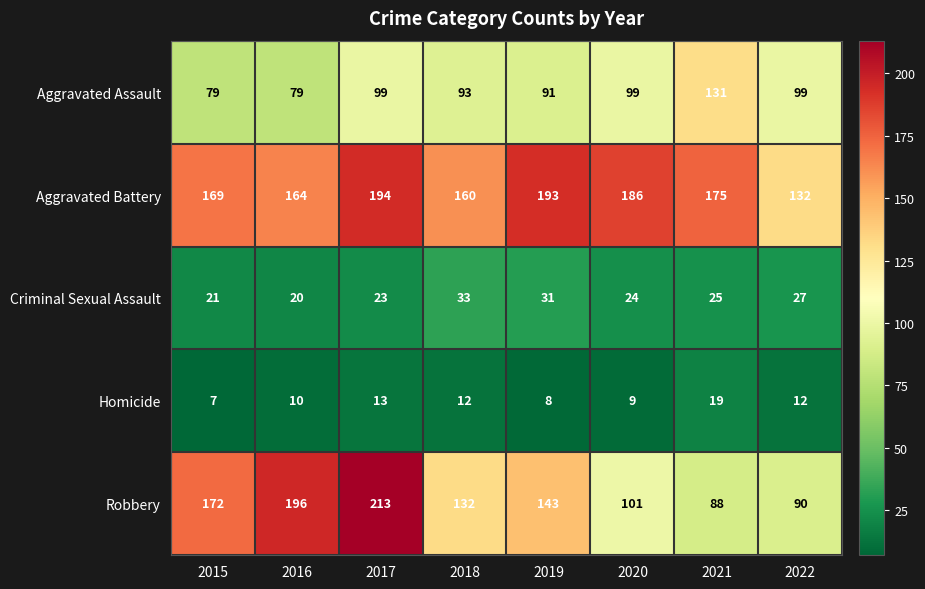

The value of Criminal Sexual Assault at 2021 is 17. True or false?

False